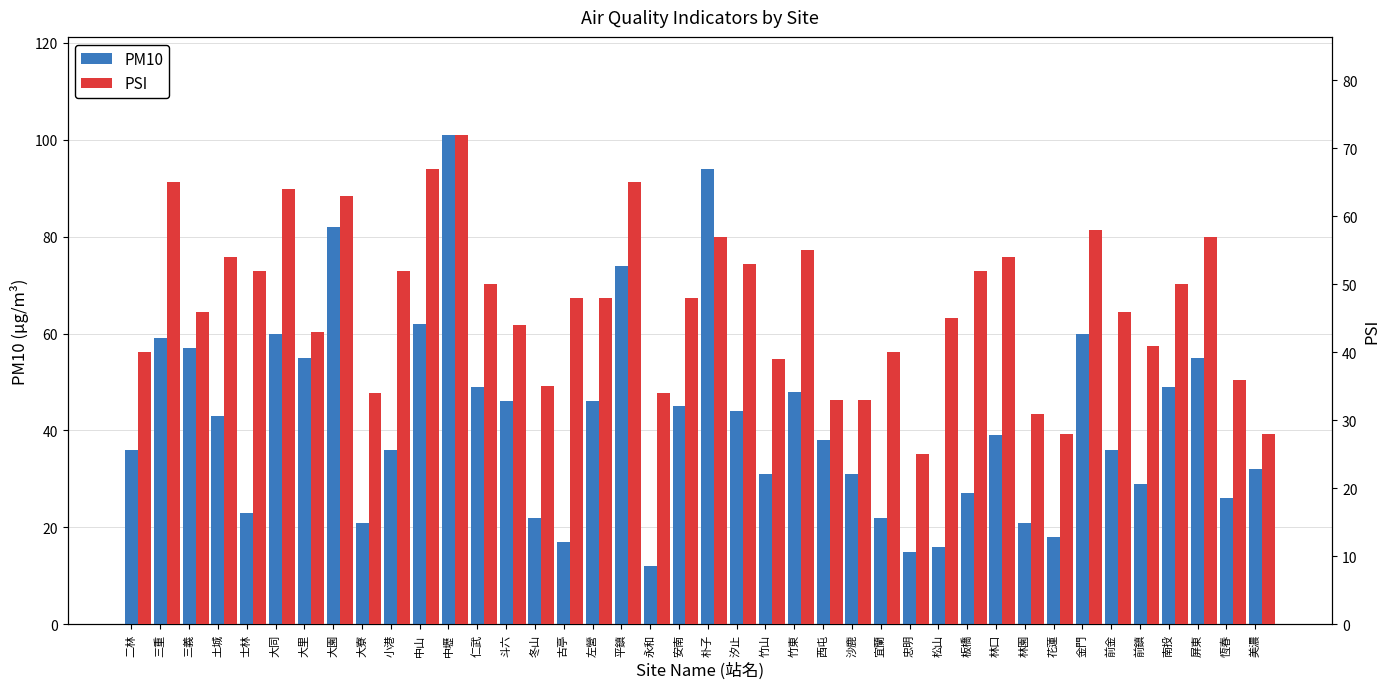

List the series in order of their overall mean, highest first.

PSI, PM10